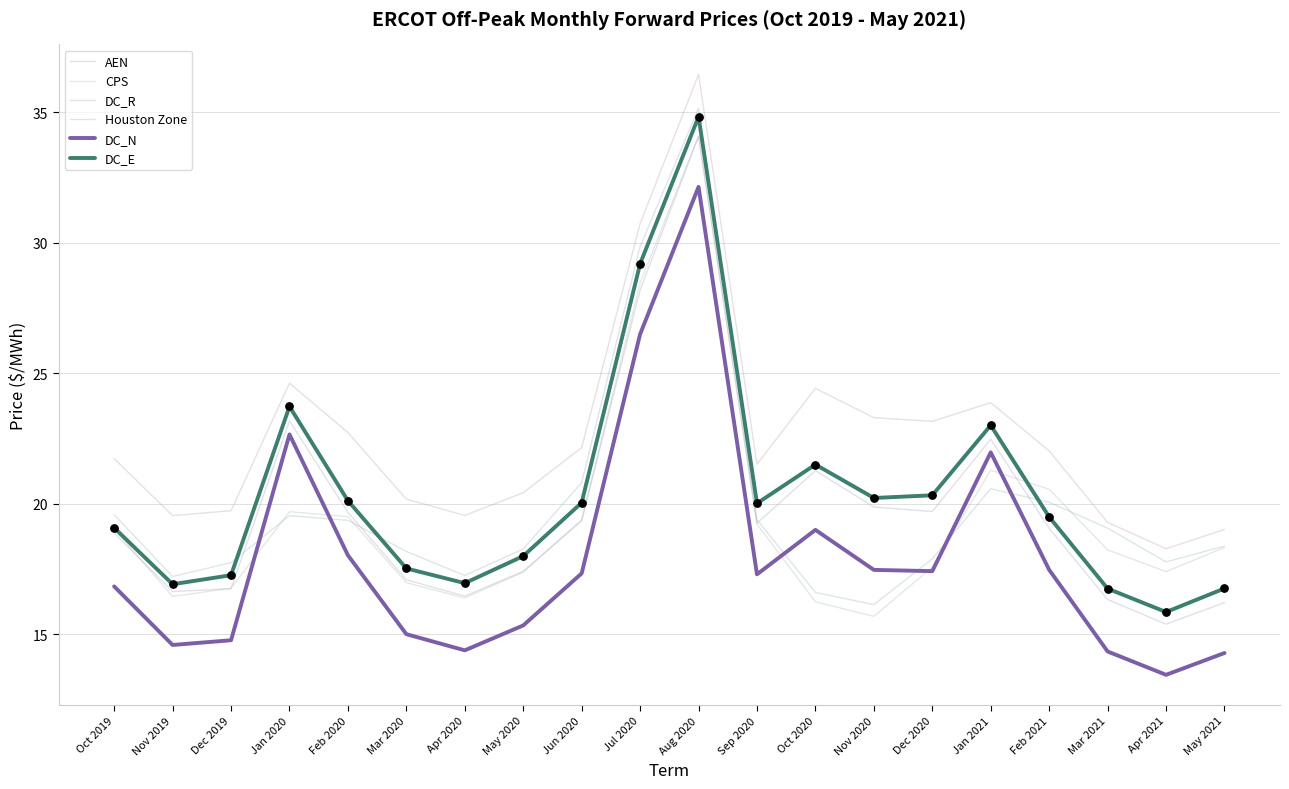

At how many categories does at least one series exceed 17?

20